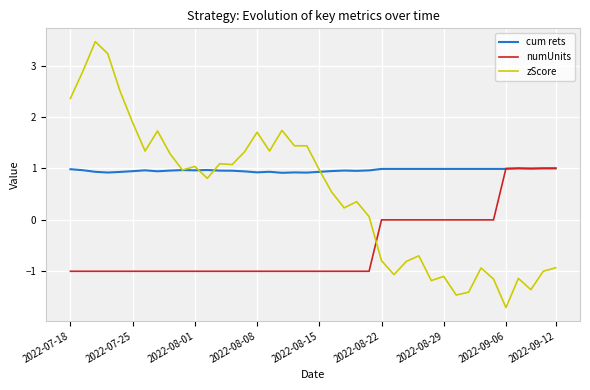

True or false: zScore and numUnits cross at least once.

True